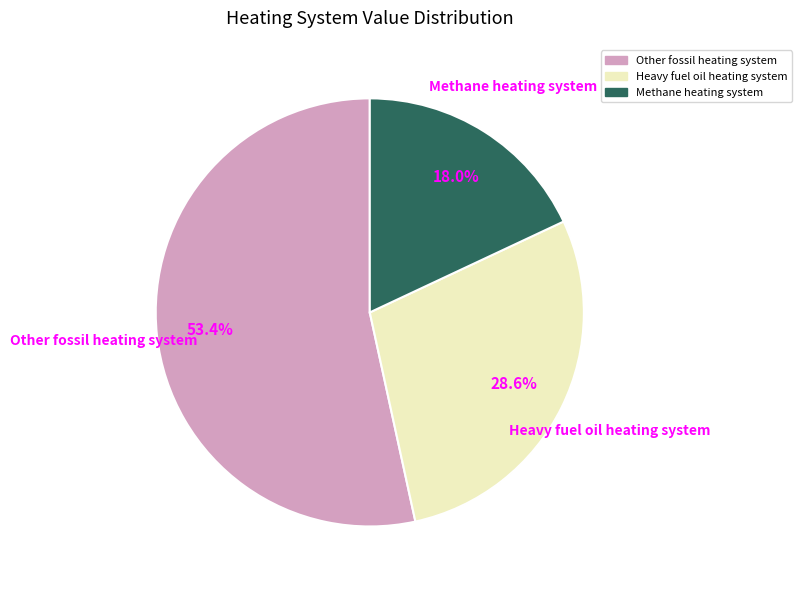

Which slice is the smallest?

Methane heating system